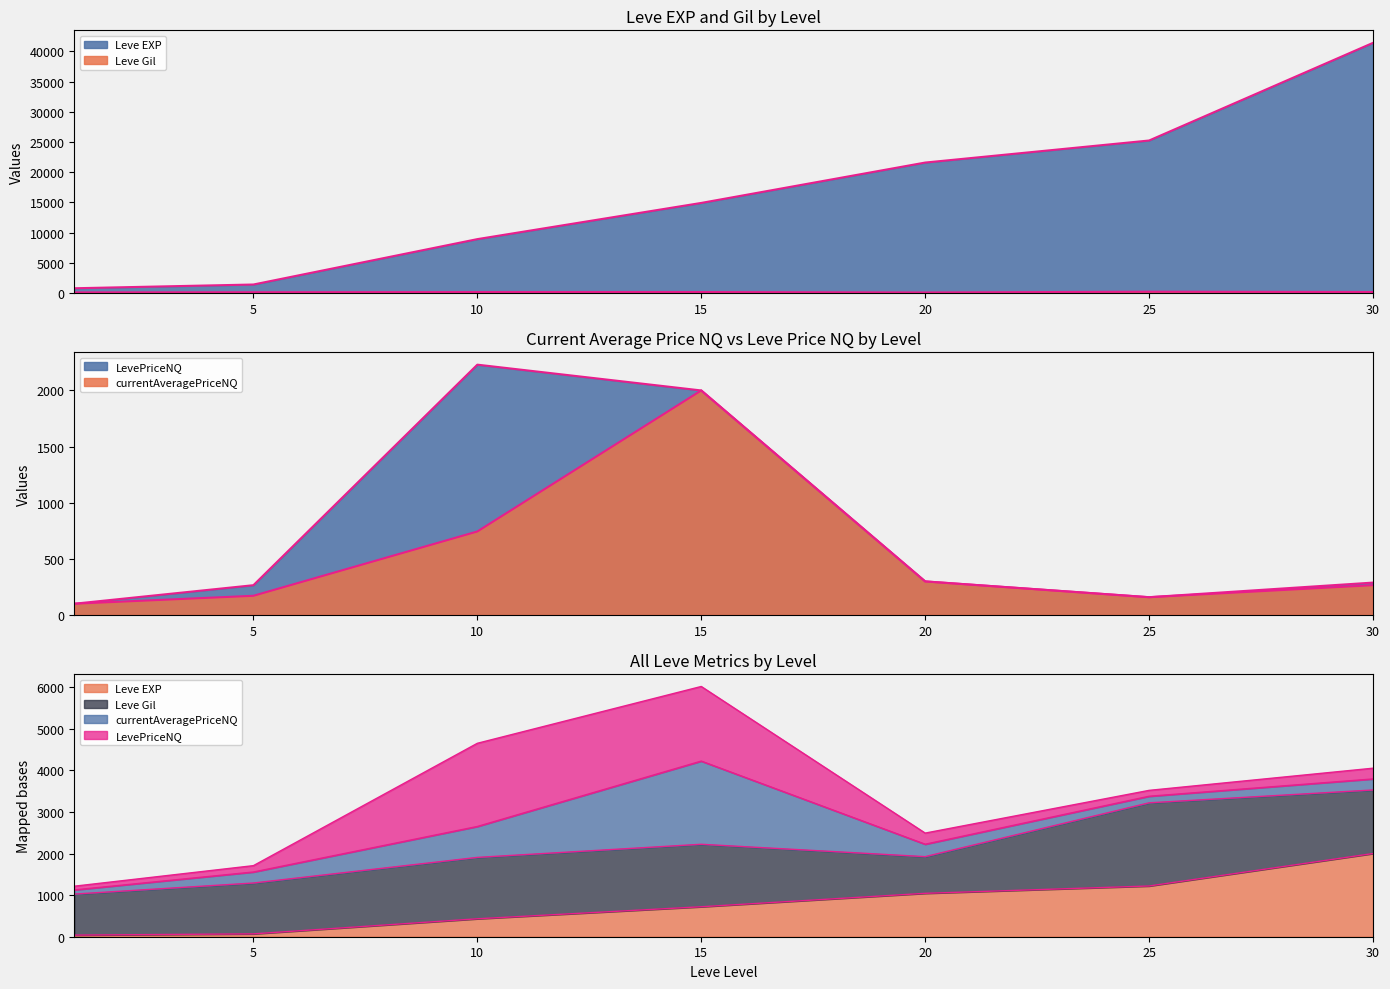

Reading left to right, what are all the values shown in this chart?

Leve EXP: 1=800.0	5=1420.0	10=8930.0	15=14920.0	20=21600.0	25=25250.0	30=41410.0
Leve Gil: 1=113.0	5=140.0	10=169.0	15=172.0	20=101.0	25=229.0	30=175.0
currentAveragePriceNQ: 1=99.7	5=170.4	10=743.3	15=2000.0	20=298.5	25=157.8	30=265.0
LevePriceNQ: 1=99.7	5=264.8	10=2229.8	15=2000.0	20=298.5	25=157.8	30=288.0